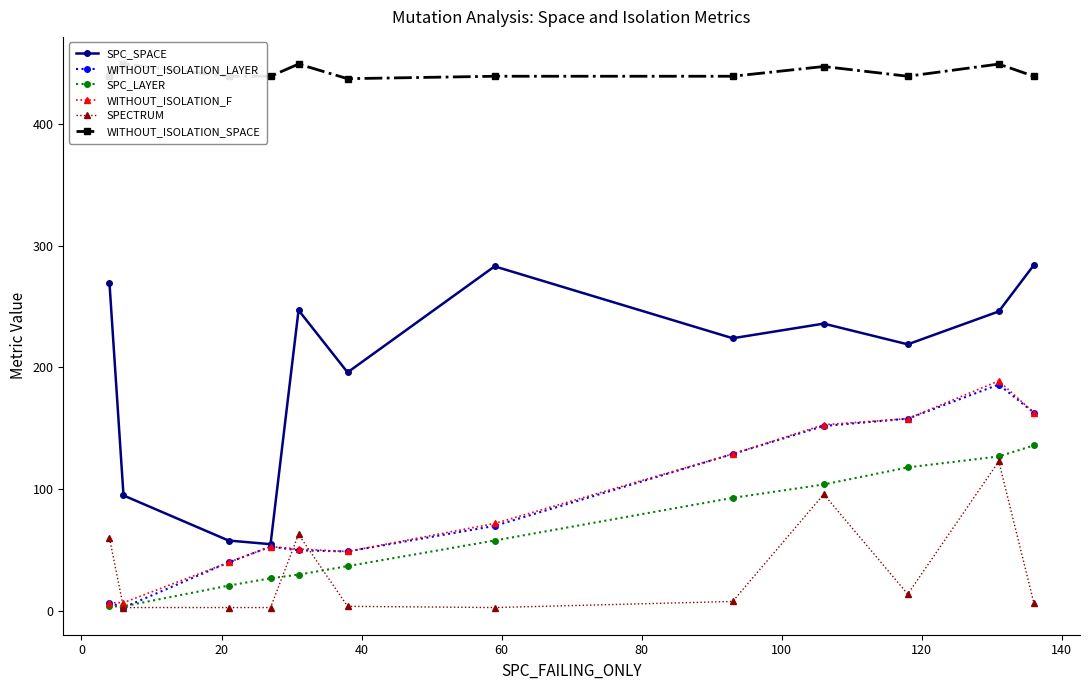

What is the sum of all WITHOUT_ISOLATION_SPACE values?

5304